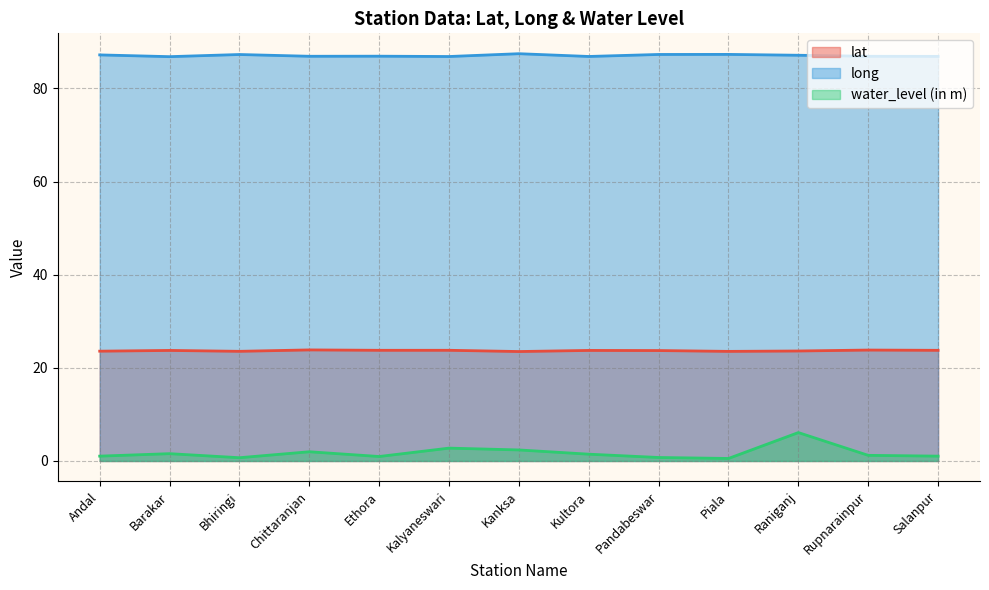

Which series has the widest spread of values?

water_level (in m)